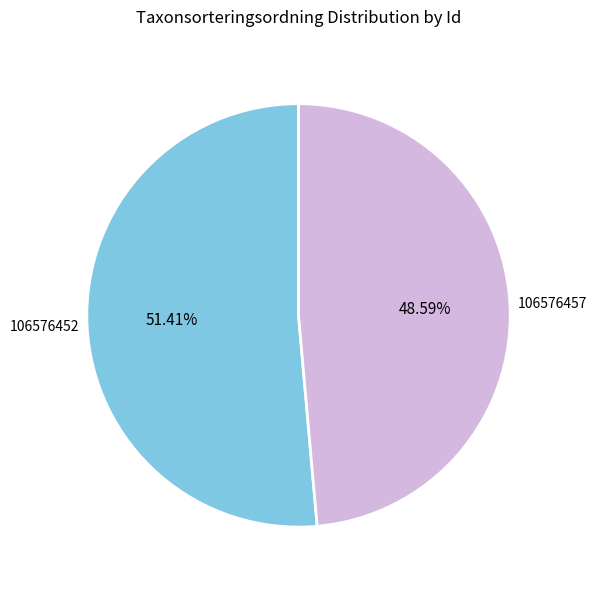

Is there any slice that represents more than half of the pie?

Yes